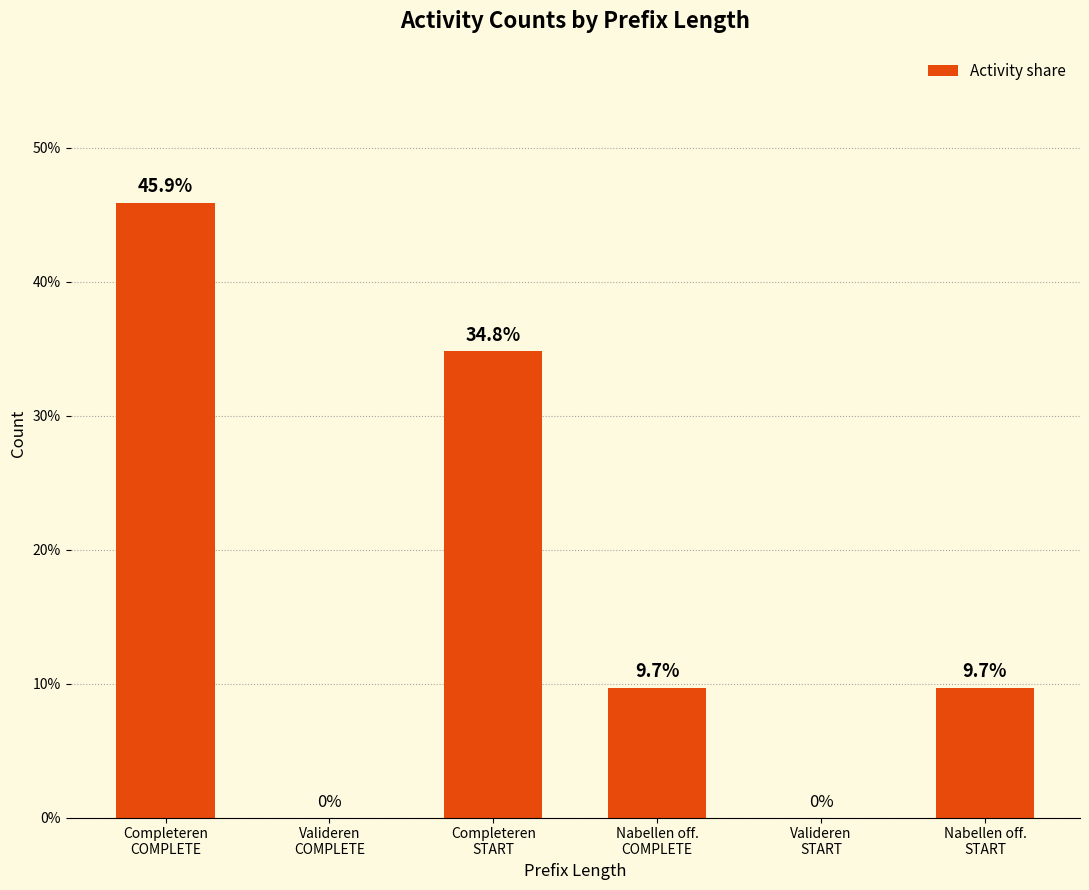

What is the greatest value displayed?

45.9